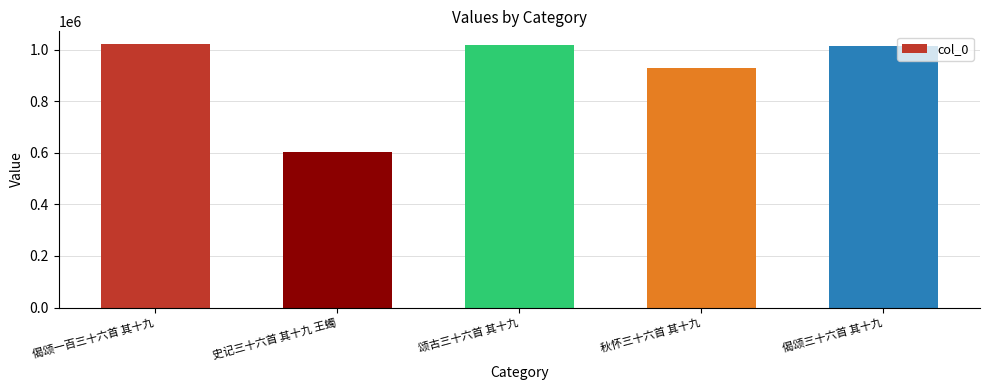

True or false: the data shows 256607 at 偈颂一百三十六首 其十九.

False